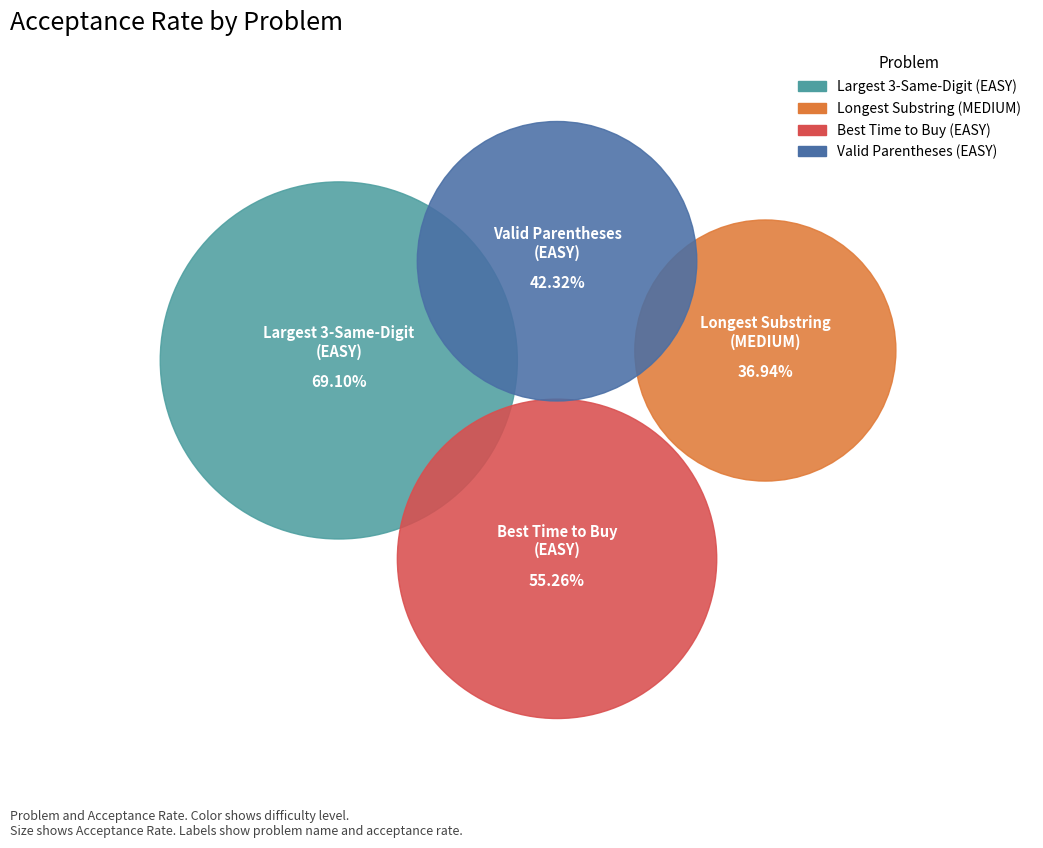

To the nearest percent, what portion does Valid Parentheses (EASY) represent?

21%